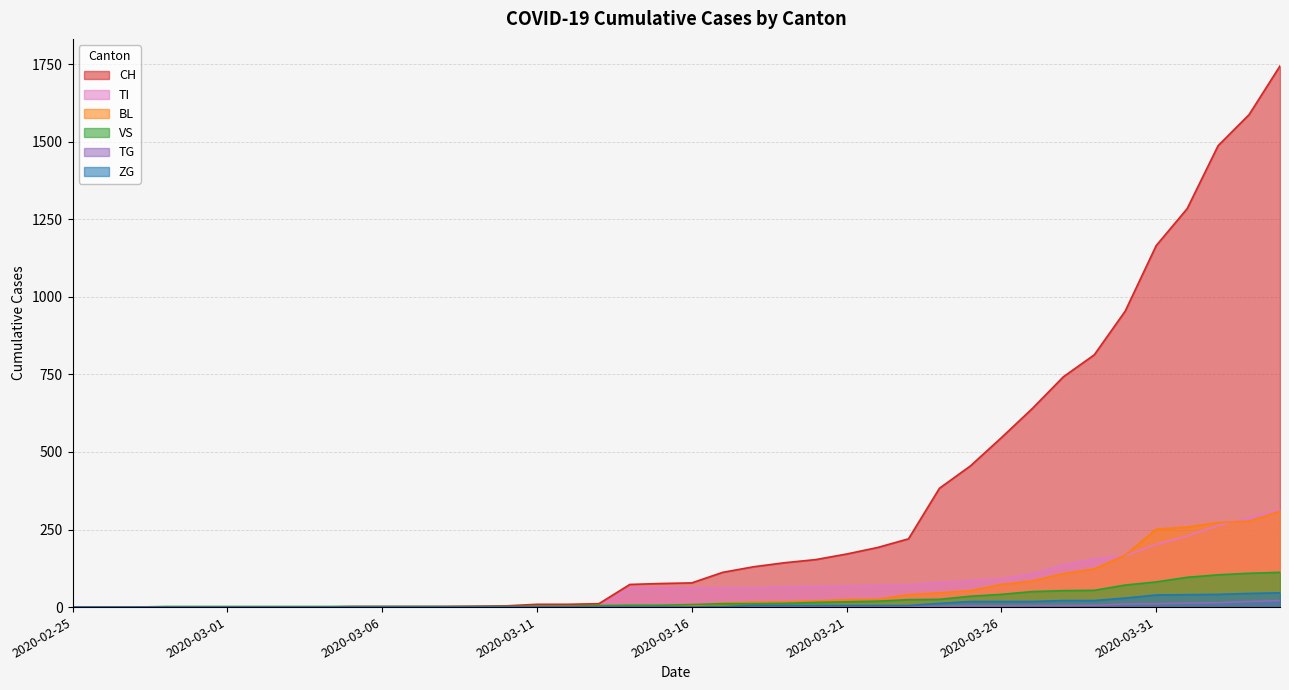

Reading right to left, extract all data points from this chart.

CH: 1744	1587	1487	1284	1165	954	813	742	640	546	455	383	220	192	171	153	143	130	112	78	76	73	11	9	9	4	3	2	2	2	2	0	0	0	0	0	0	0	0	0
TI: 314	287	263	229	202	165	155	136	107	91	85	80	71	70	68	67	65	62	62	61	61	61	0	0	0	0	0	0	0	0	0	0	0	0	0	0	0	0	0	0
BL: 309	277	272	258	251	167	123	108	84	73	53	46	40	25	24	20	17	16	13	5	5	0	0	0	0	0	0	0	0	0	0	0	0	0	0	0	0	0	0	0
VS: 112	109	104	96	81	71	54	53	50	41	35	25	24	19	17	15	12	11	11	8	6	6	5	3	3	2	2	2	2	2	2	2	2	2	2	2	2	0	0	0
TG: 21	18	14	13	11	10	6	5	5	4	4	2	2	0	0	0	0	0	0	0	0	0	0	0	0	0	0	0	0	0	0	0	0	0	0	0	0	0	0	0
ZG: 46	44	41	40	39	29	21	21	18	18	18	12	5	5	5	5	5	5	1	0	0	0	0	0	0	0	0	0	0	0	0	0	0	0	0	0	0	0	0	0